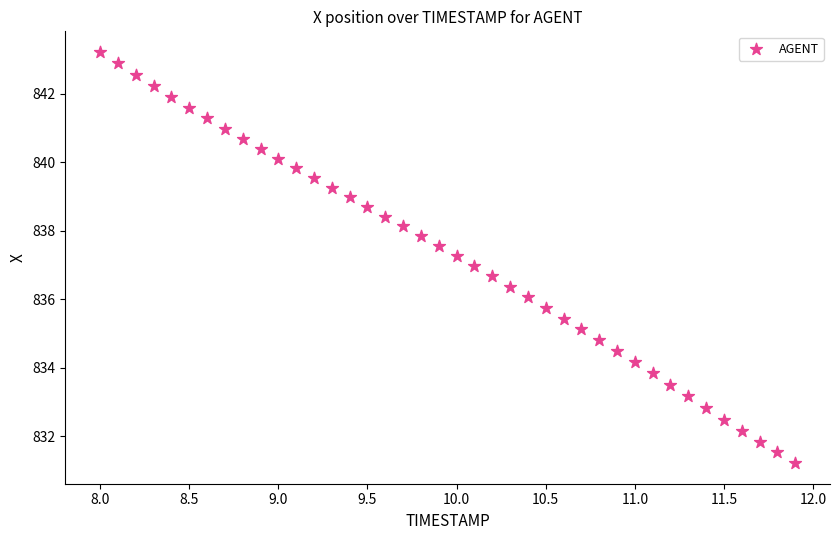

What is the range of Y values (max minus min)?

12.0